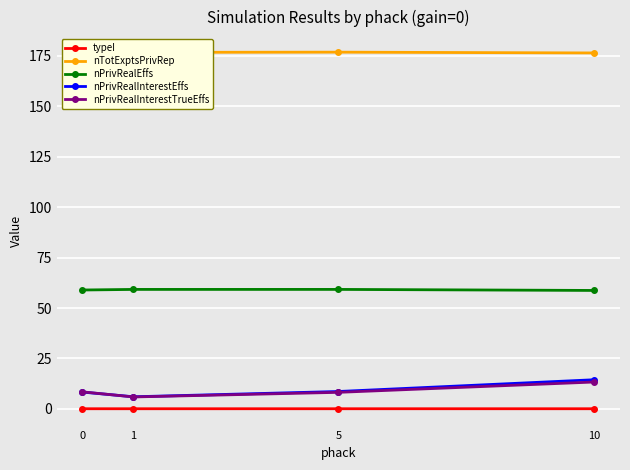

True or false: nTotExptsPrivRep and typeI cross at least once.

False